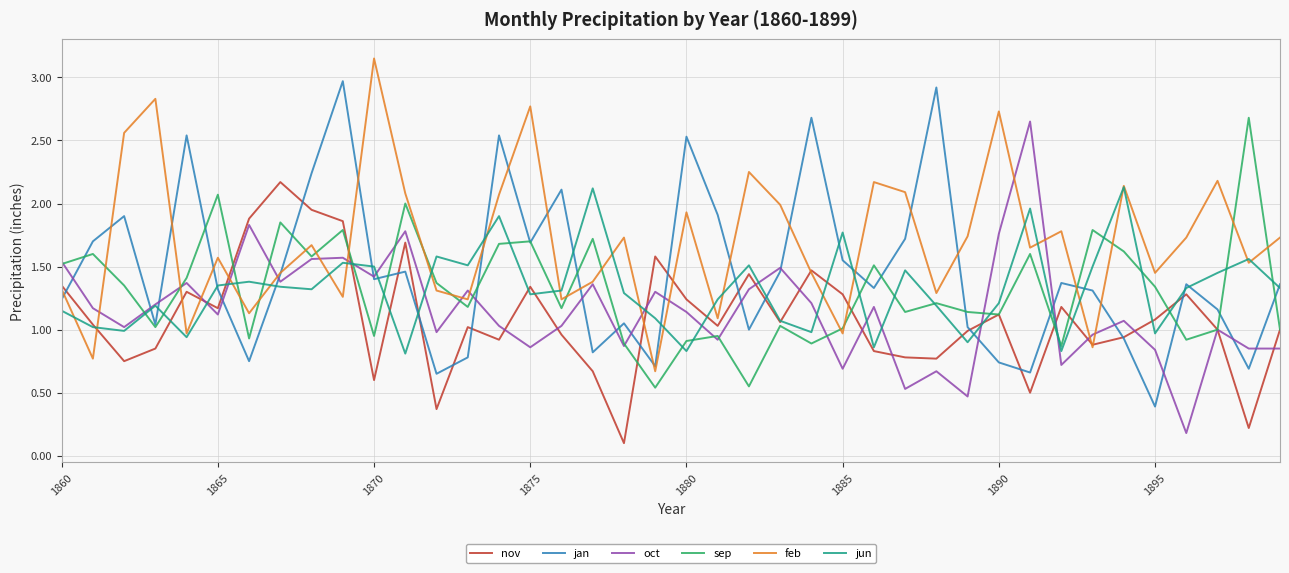

Which series has the largest total across all categories?

feb